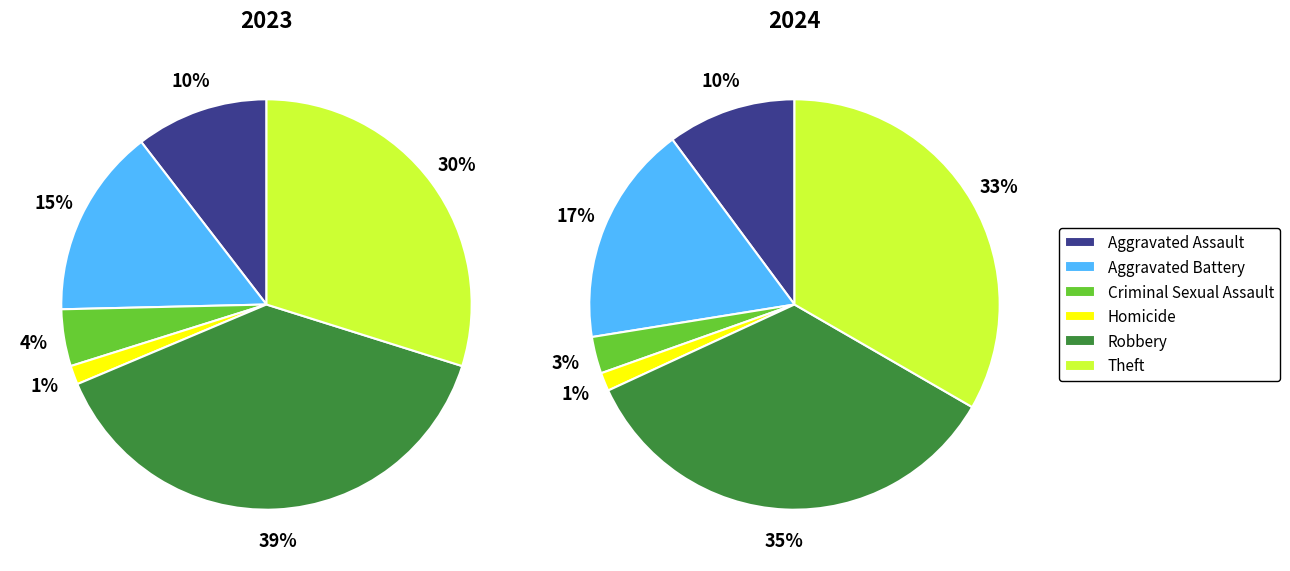

To the nearest percent, what percentage of the pie is Homicide?

1%